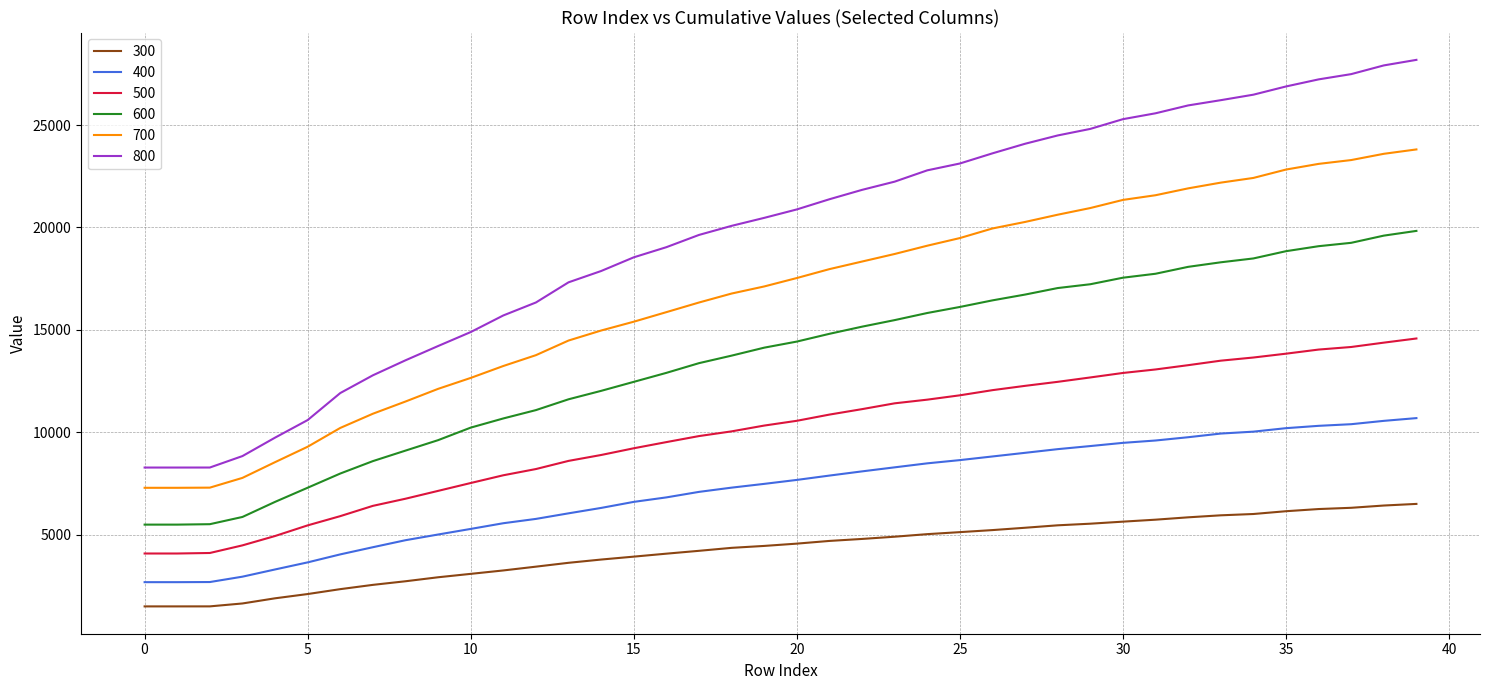

Which series has the largest range (max minus min)?

800